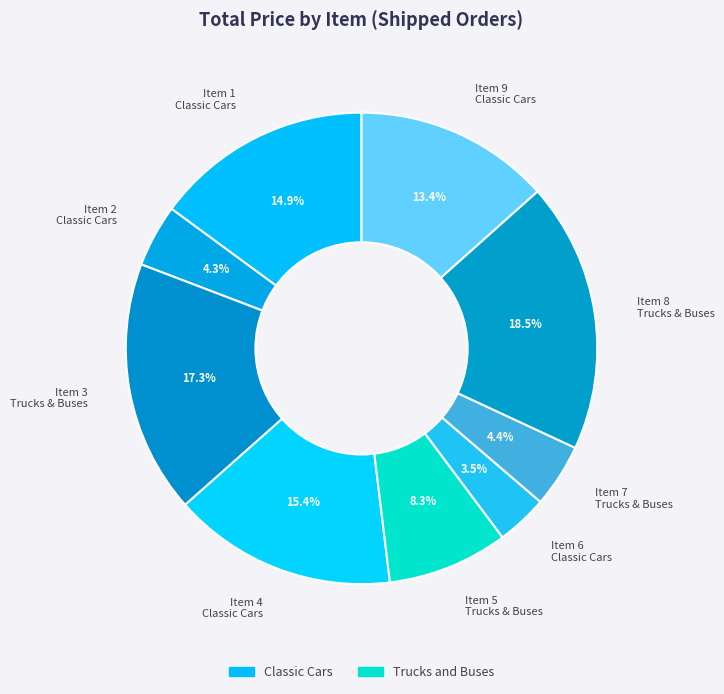

Combined, do Item 4 Classic Cars and Item 9 Classic Cars account for over 50%?

No